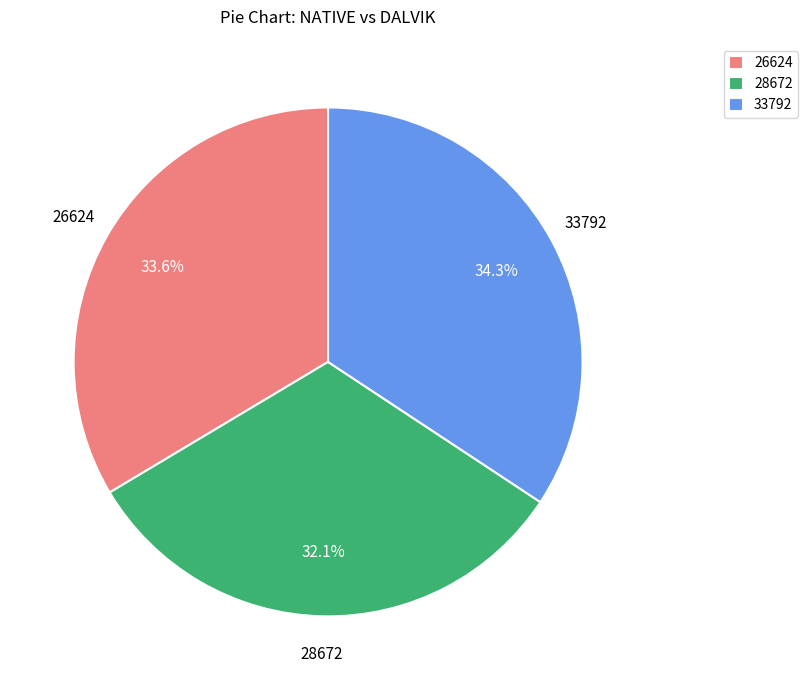

What is the smallest slice in the pie chart?

28672